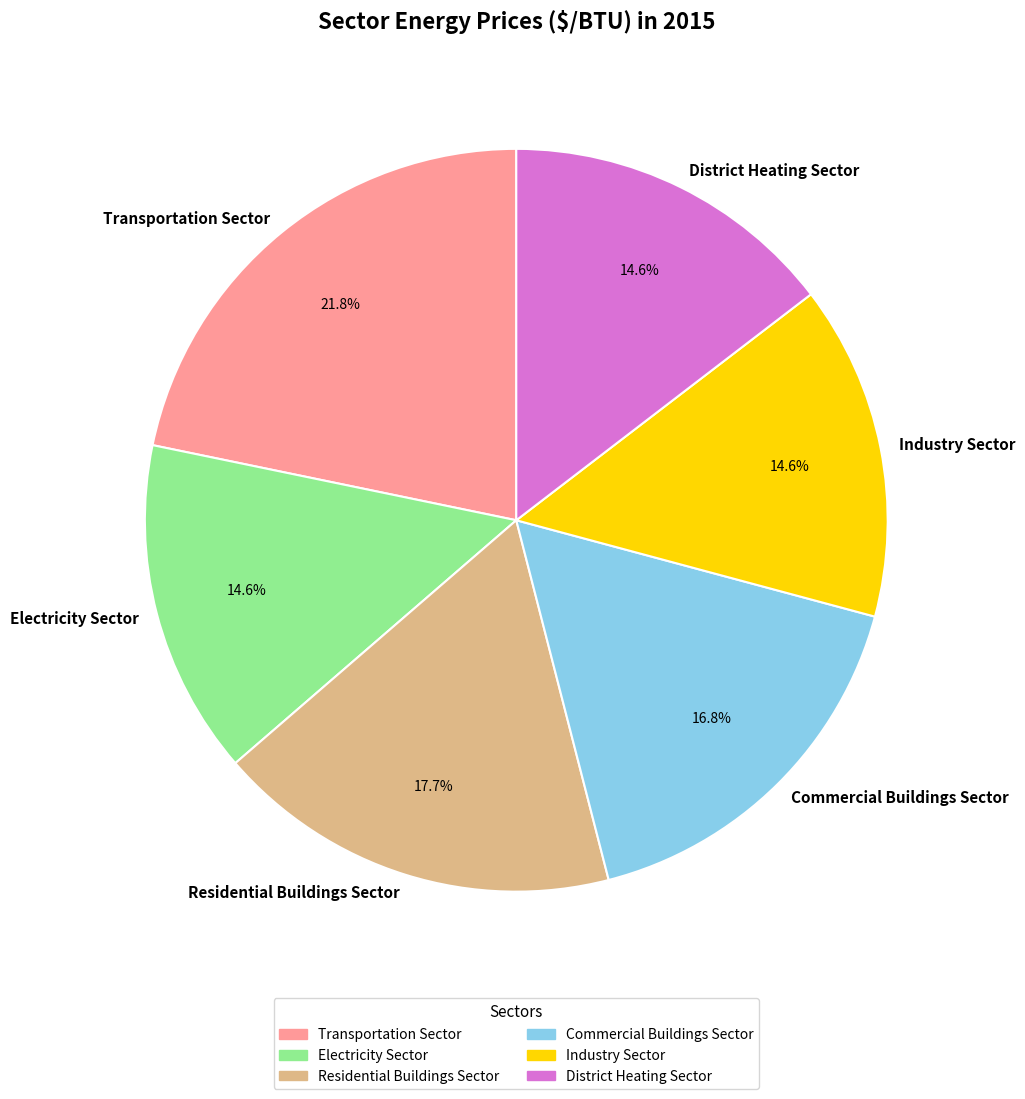

What percentage is NOT represented by Industry Sector?

85.4%